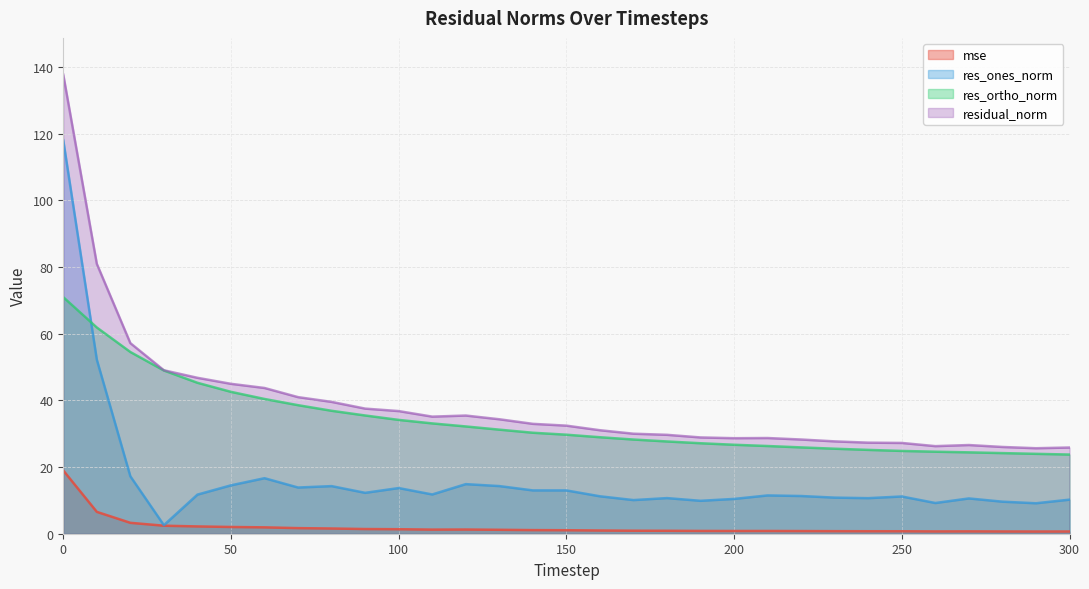

True or false: residual_norm and res_ones_norm cross at least once.

False